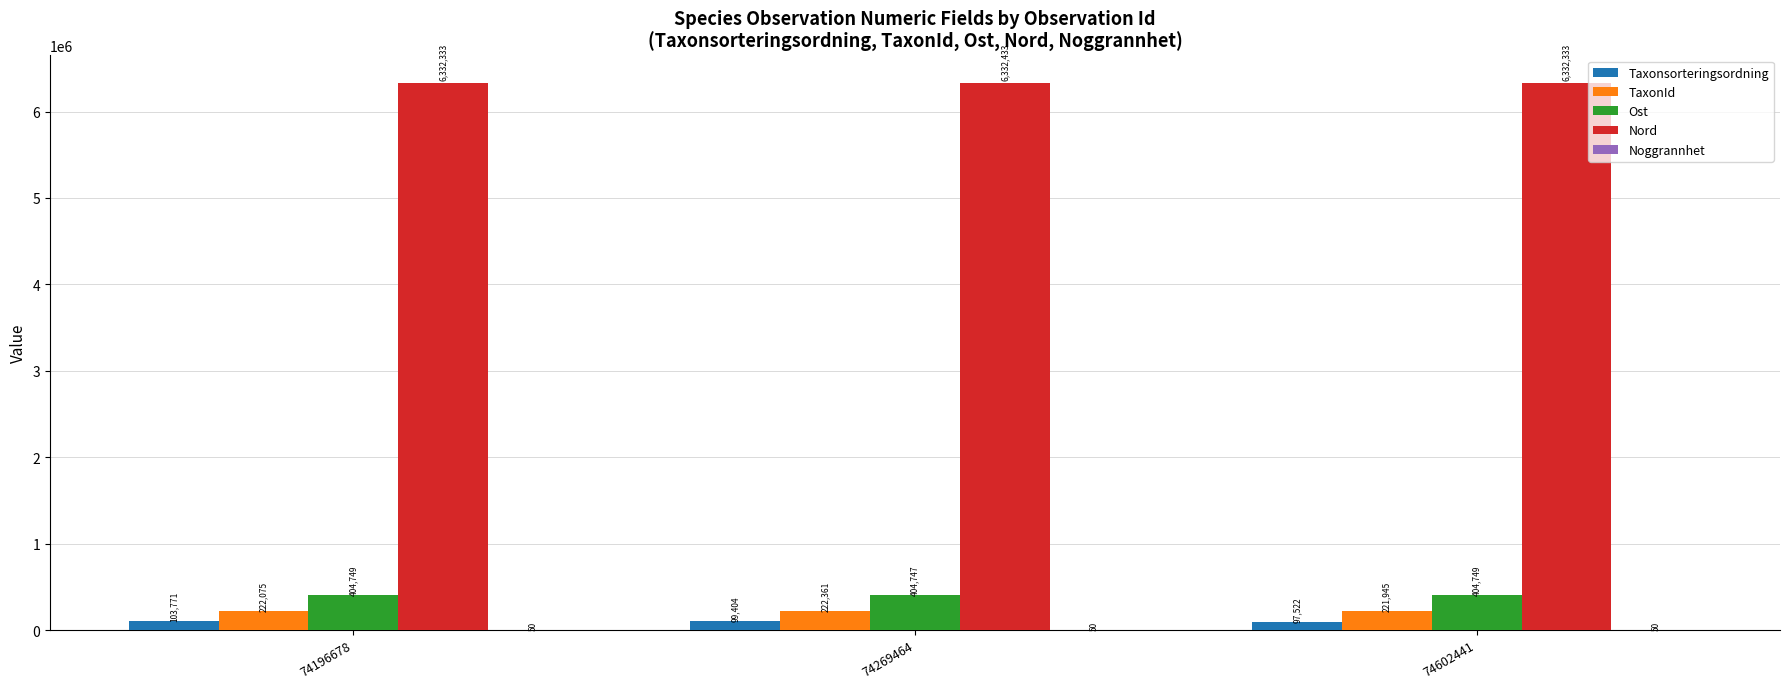

The Taxonsorteringsordning series shows 99404 at 74269464. True or false?

True